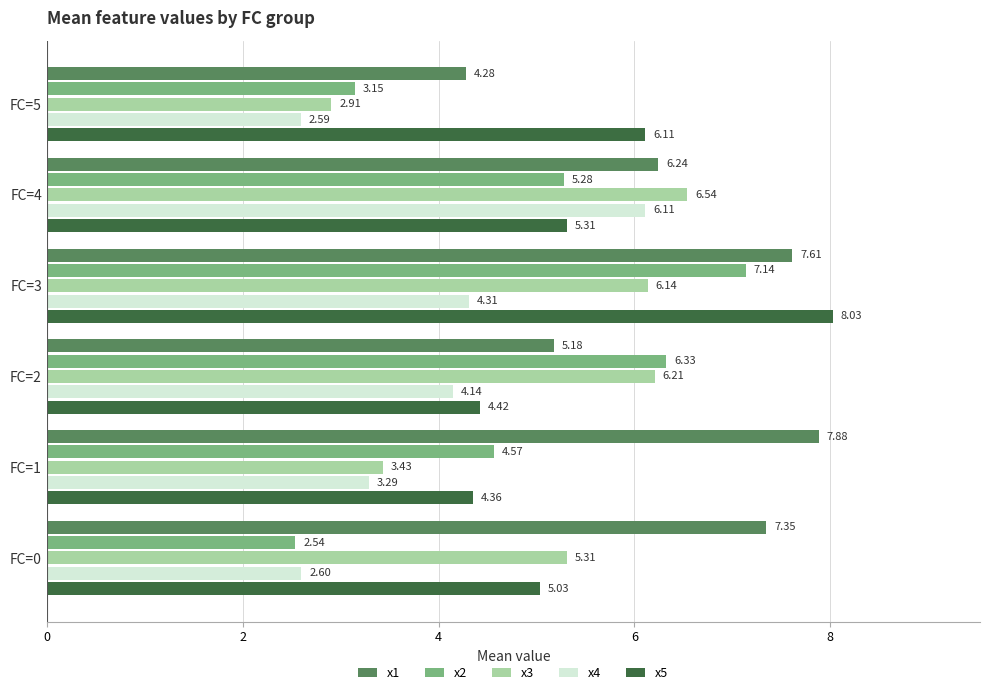

At which category is the sum across all series the highest?

FC=3